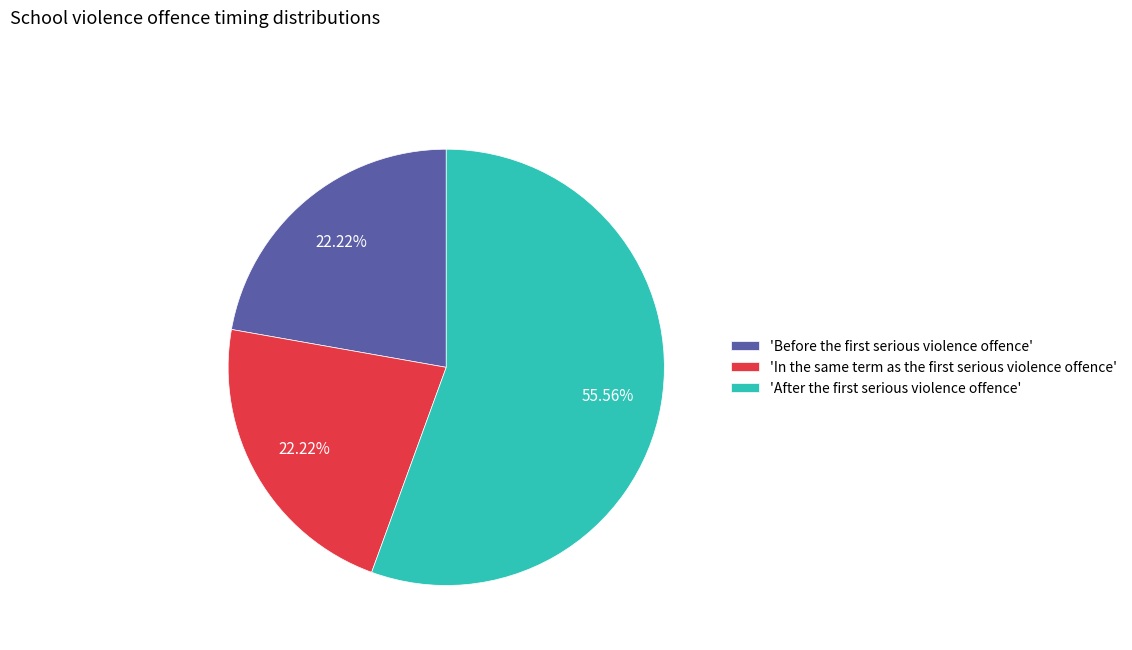

What is the majority slice?

'After the first serious violence offence'